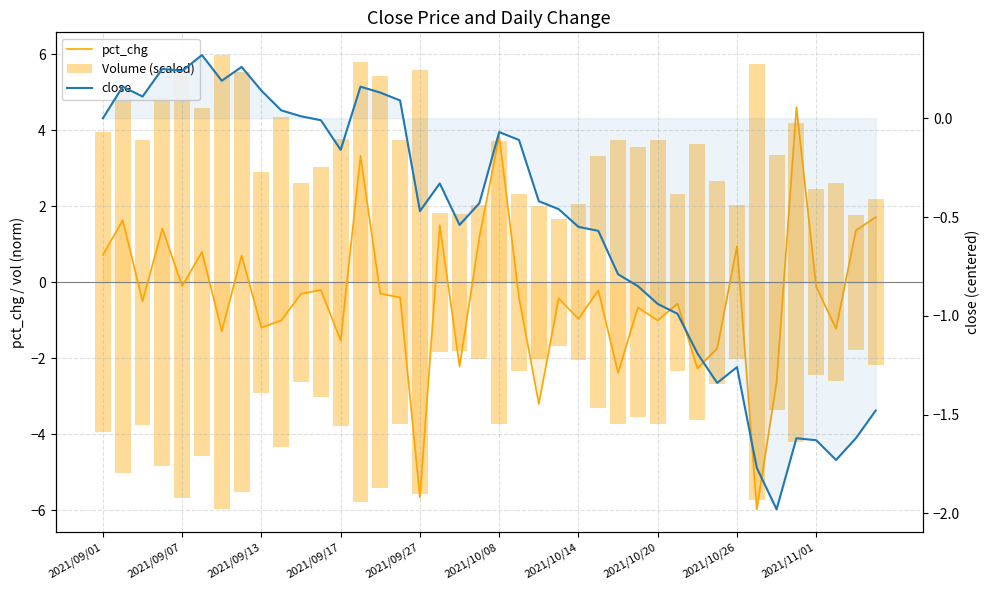

What is the difference between the Volume (scaled) values at 12 and 2021/10/20?

1.7